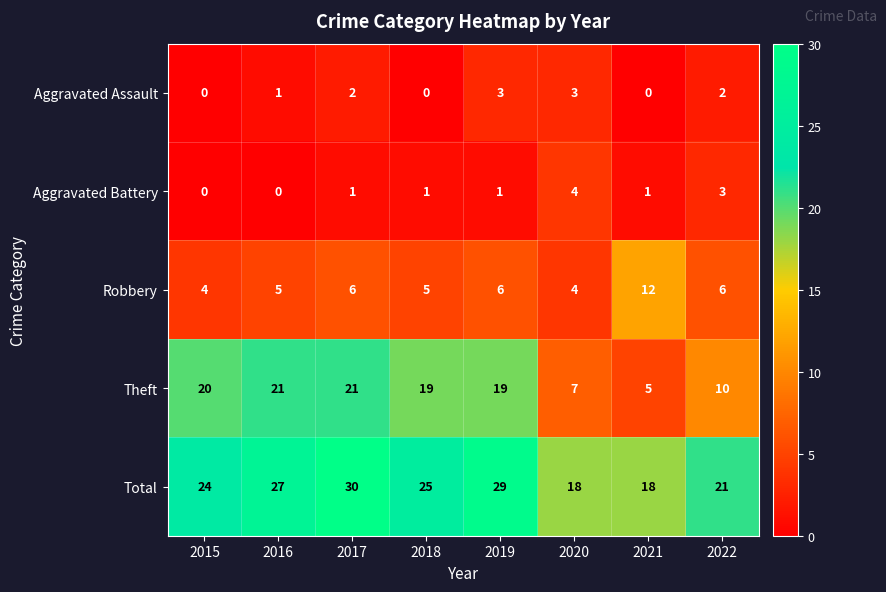

Which series has the widest spread of values?

Theft